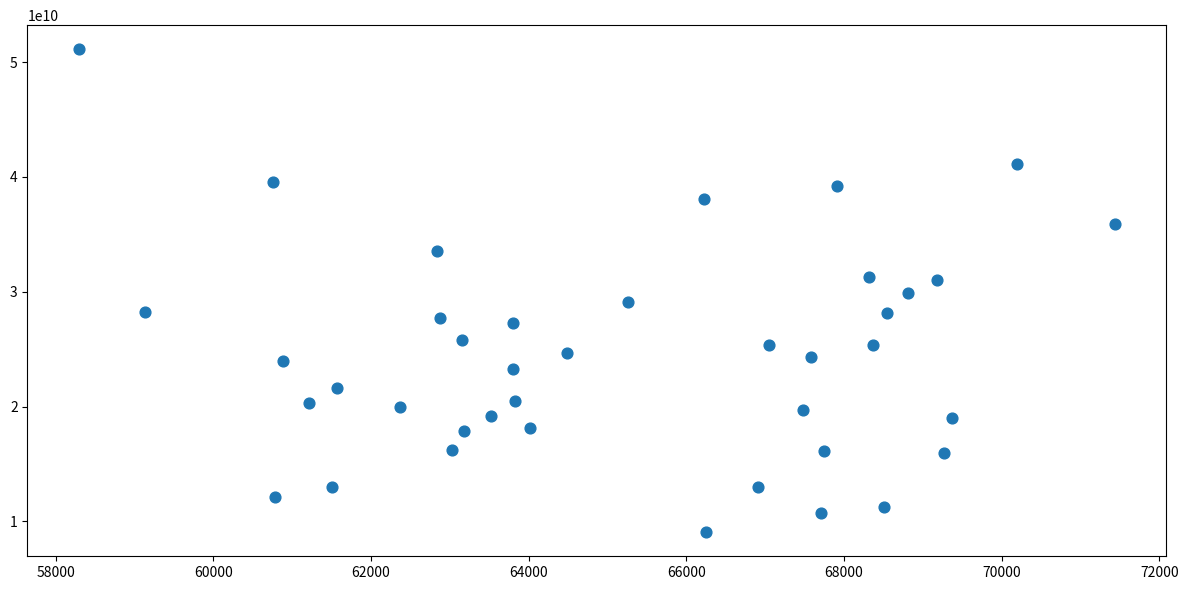

What is the range of X values (max minus min)?

13132.7